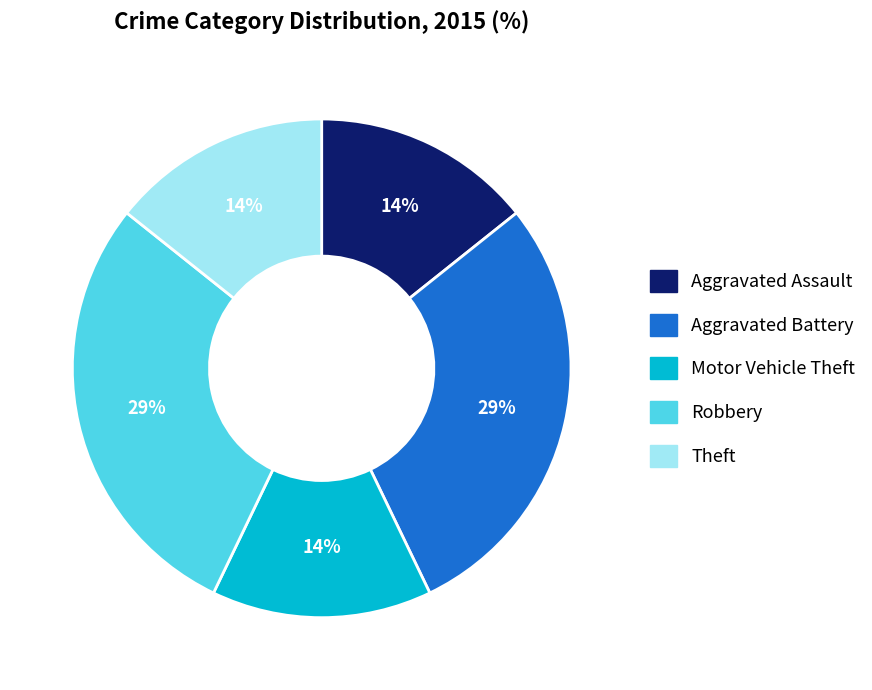

Does any single category account for the majority?

No